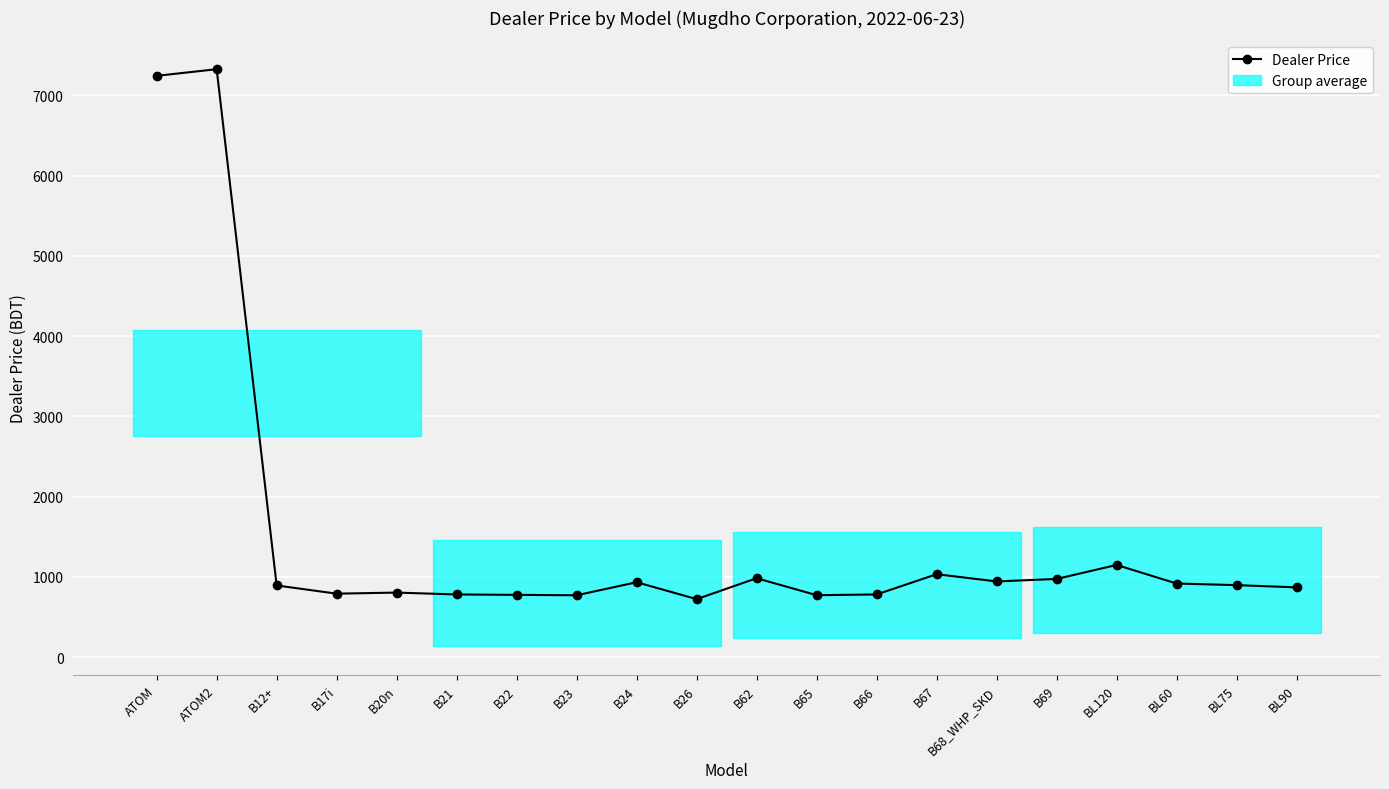

Rank the categories by value from lowest to highest.

B26, B23, B65, B22, B21, B66, B17i, B20n, BL90, B12+, BL75, BL60, B24, B68_WHP_SKD, B69, B62, B67, BL120, ATOM, ATOM2